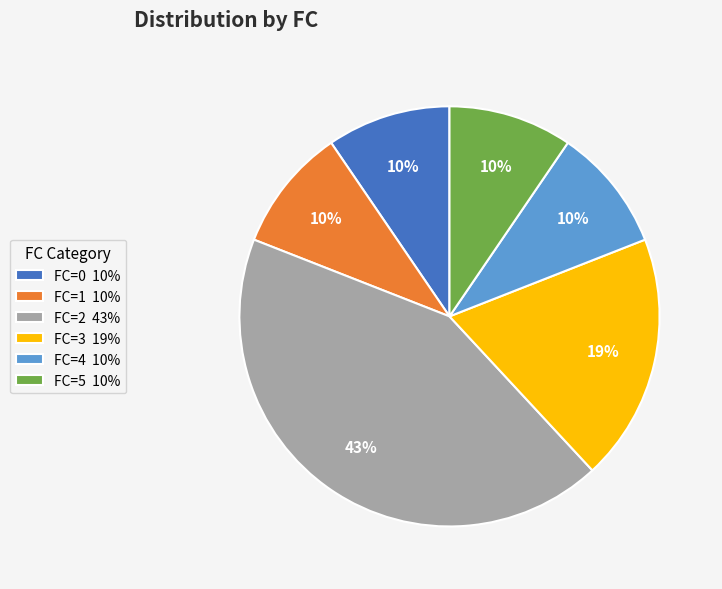

True or false: FC=0 10% accounts for 1% of the total.

False